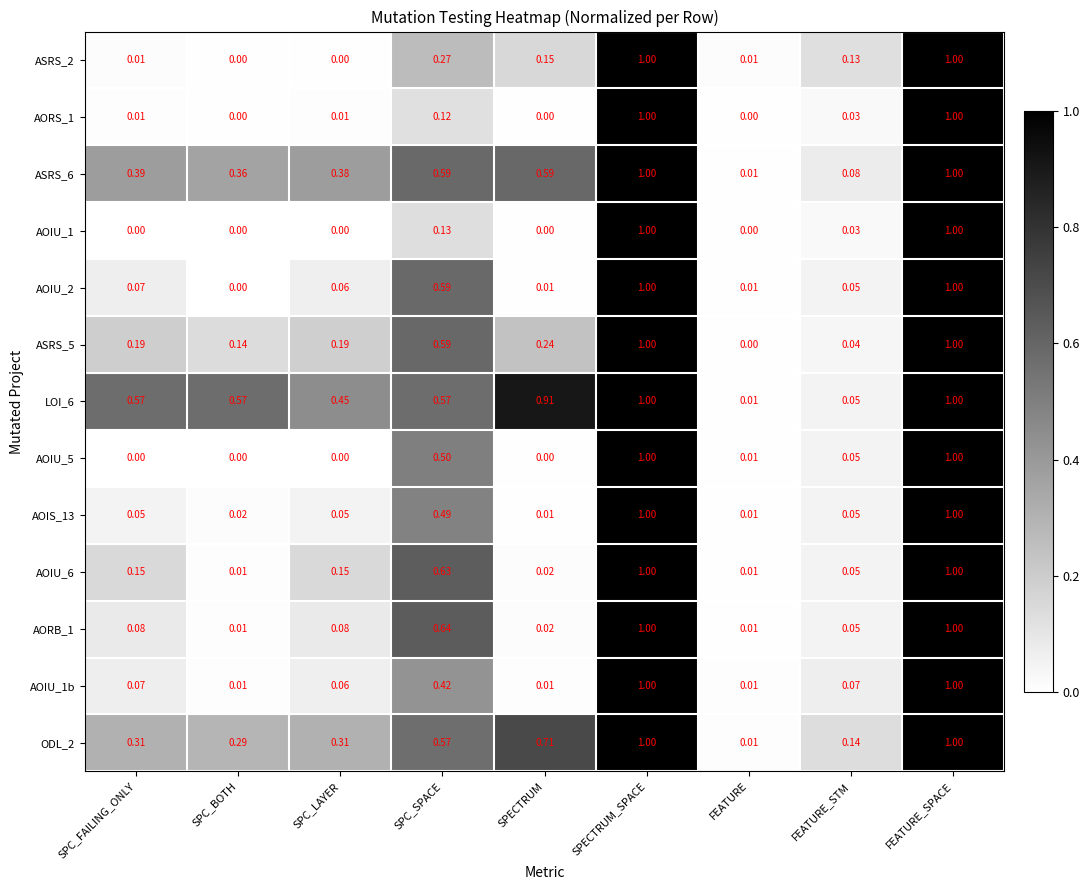

Where is ASRS_5 nearest to the value 0?

FEATURE